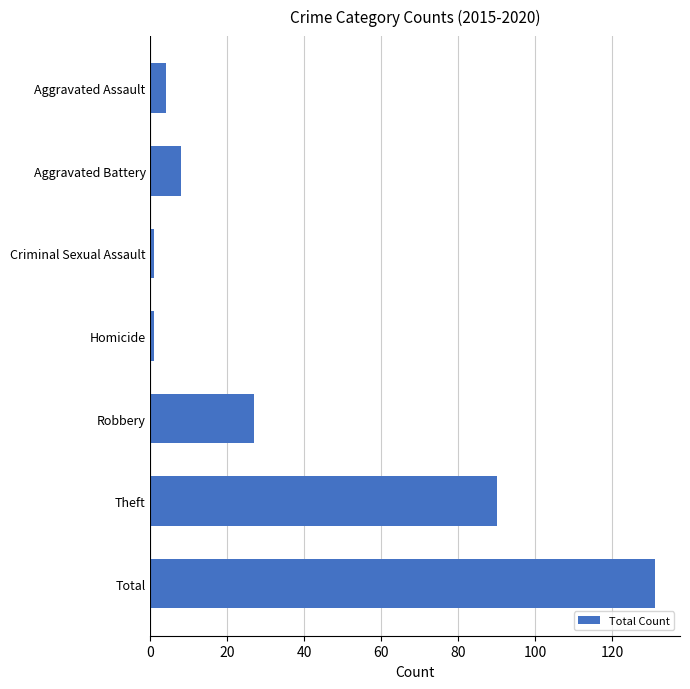

What is the difference between the maximum and minimum values?

130